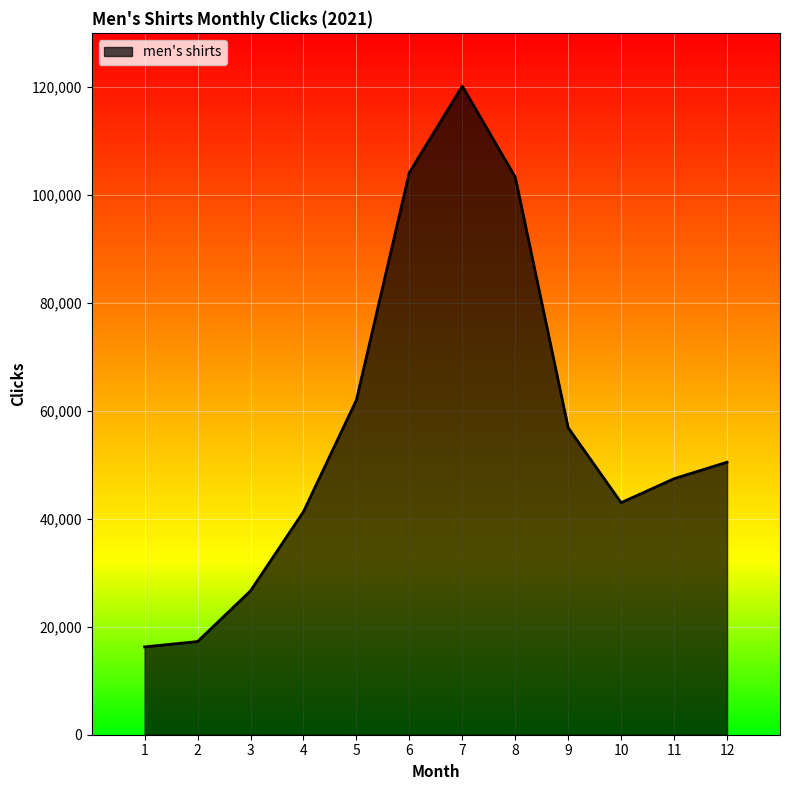

What is the approximate value at 7, to the nearest 100?

120100